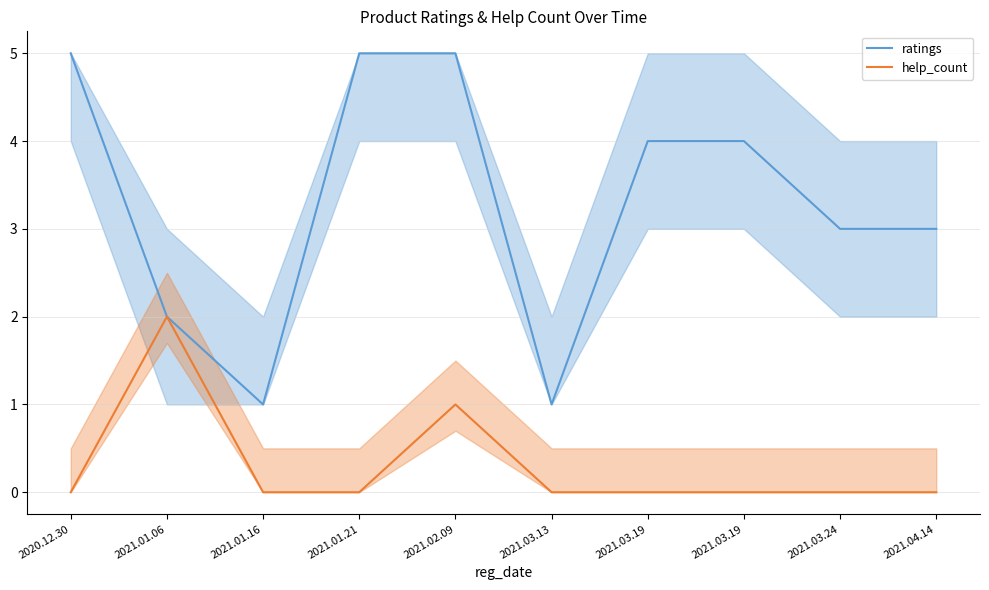

Is the value of ratings at 2021.01.21 greater than the value of help_count at 2021.03.19?

Yes